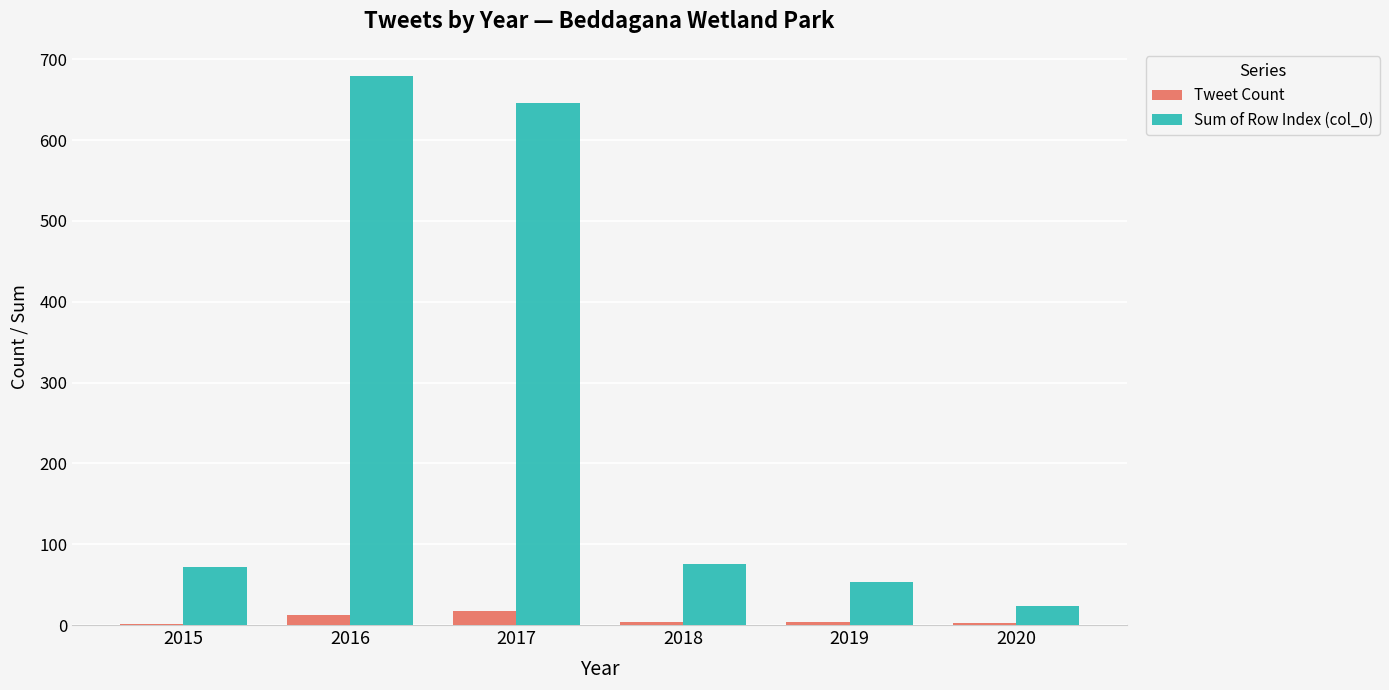

The Tweet Count series shows 17 at 2017. True or false?

True